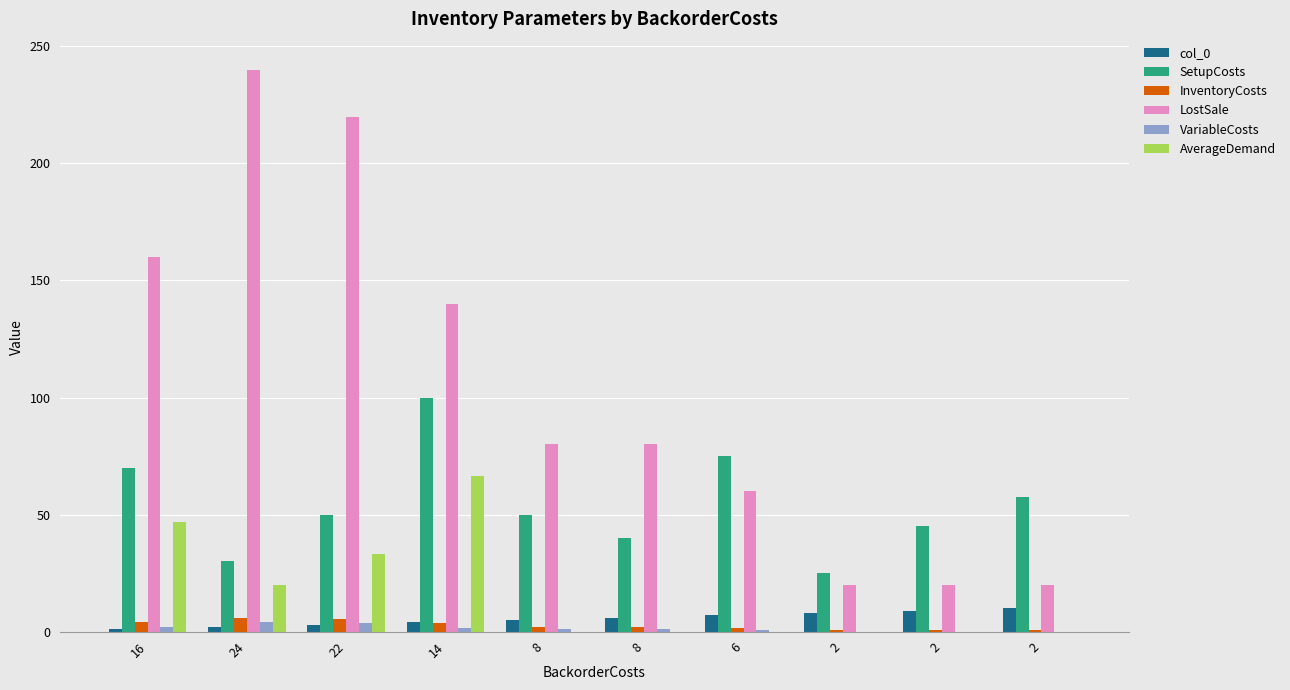

How many groups of bars are there?

10